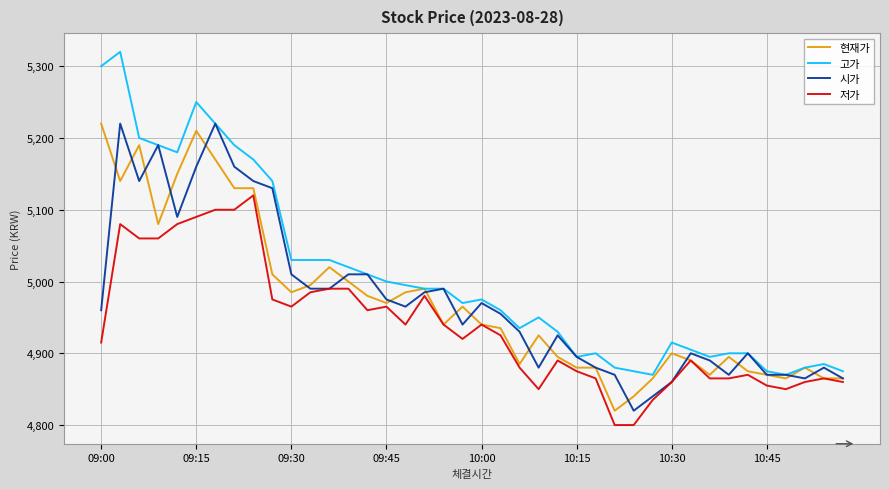

Which series has the widest spread of values?

고가